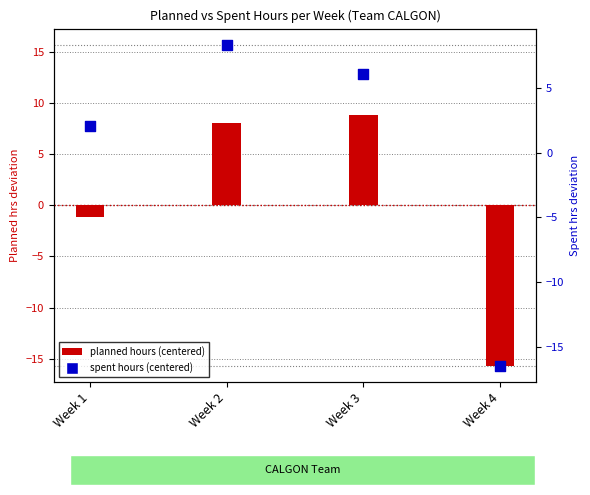

Which series has the largest total across all categories?

planned hours (centered)